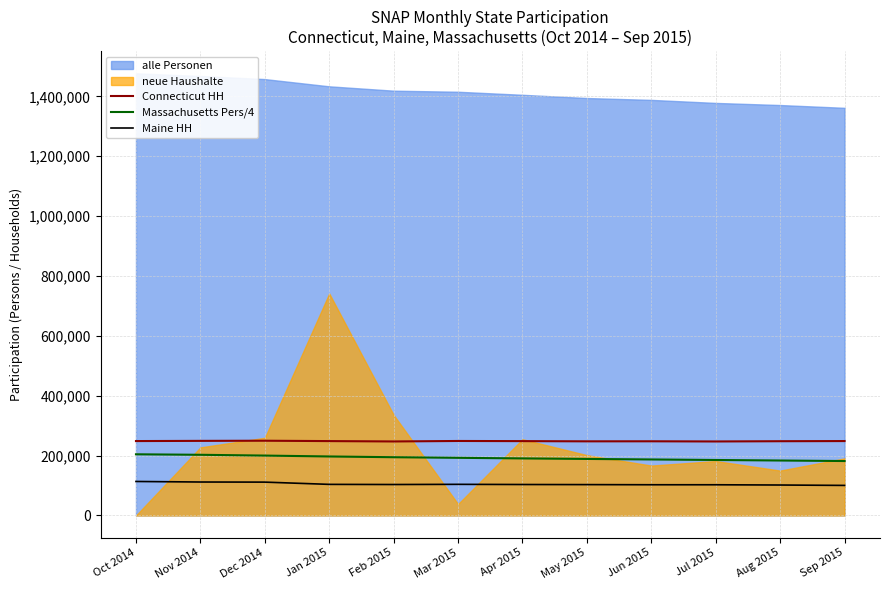

True or false: Maine HH and Connecticut HH intersect in this chart.

False